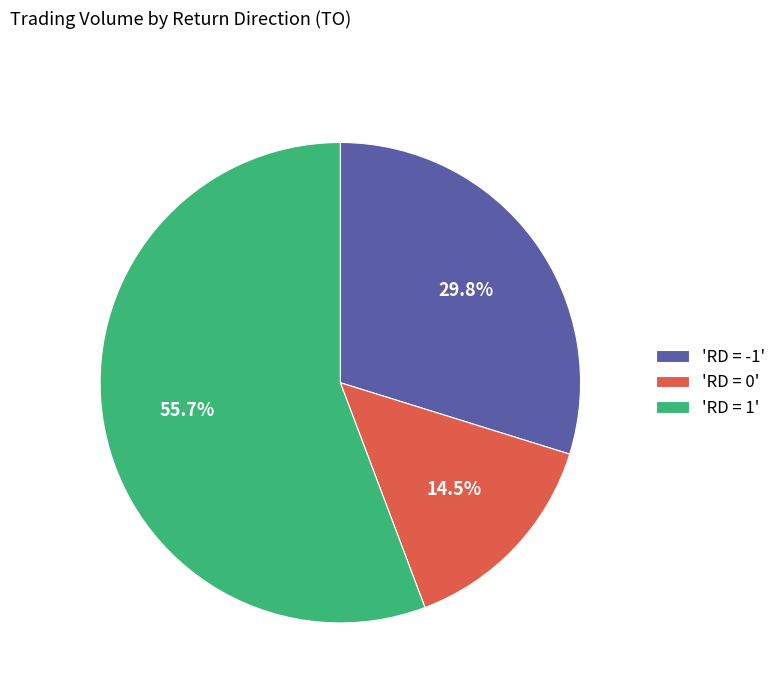

What is the smallest slice in the pie chart?

'RD = 0'